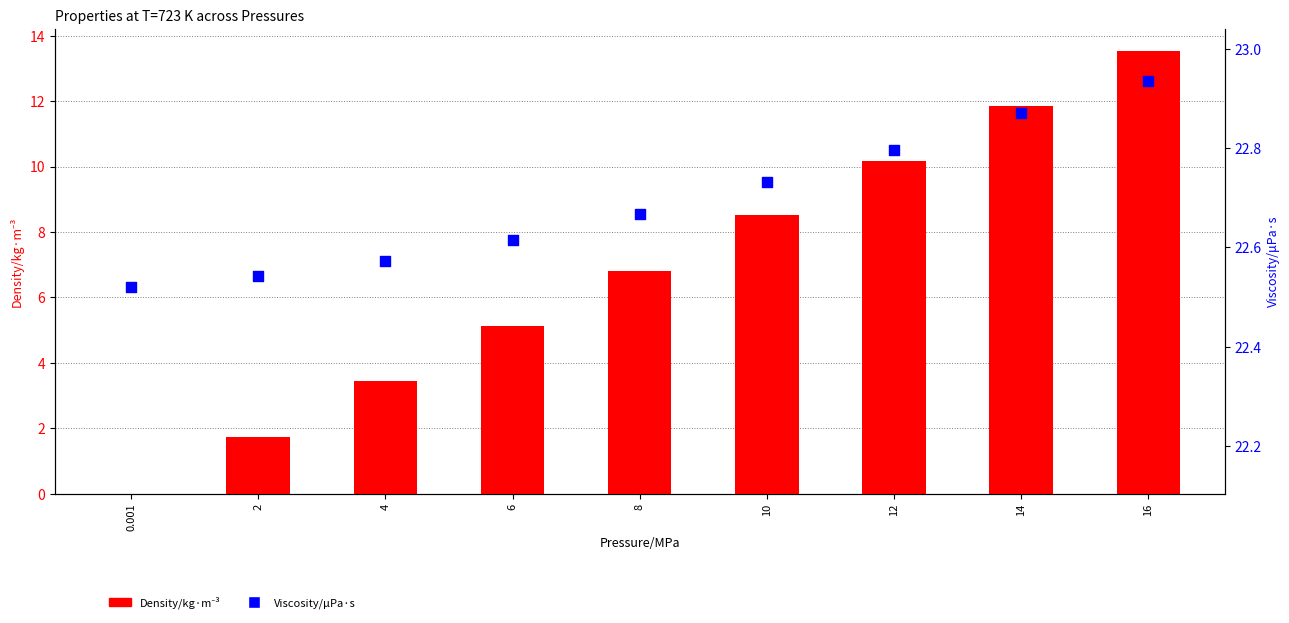

Which series has the largest total across all categories?

Viscosity/μPa·s